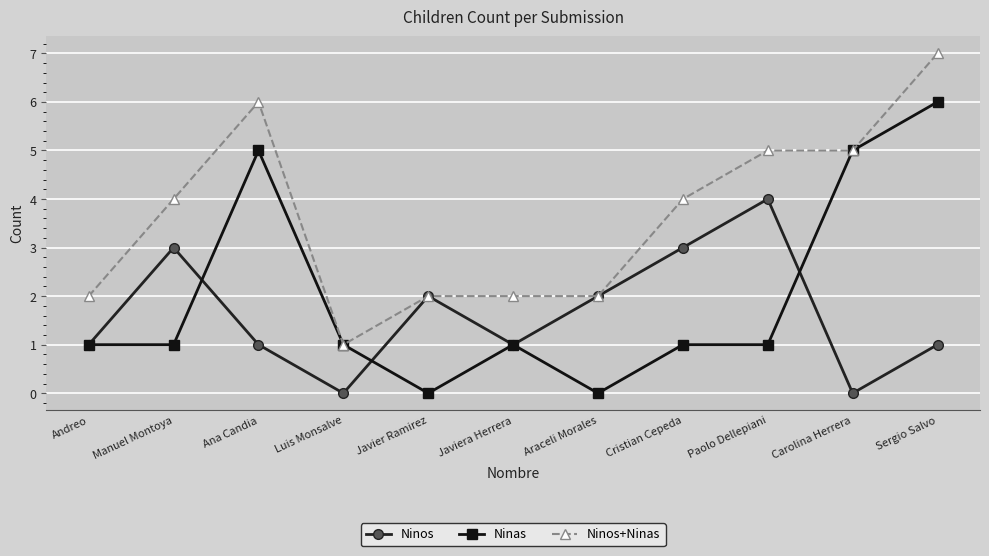

Between Araceli Morales and Paolo Dellepiani, which series saw the biggest shift?

Ninos+Ninas